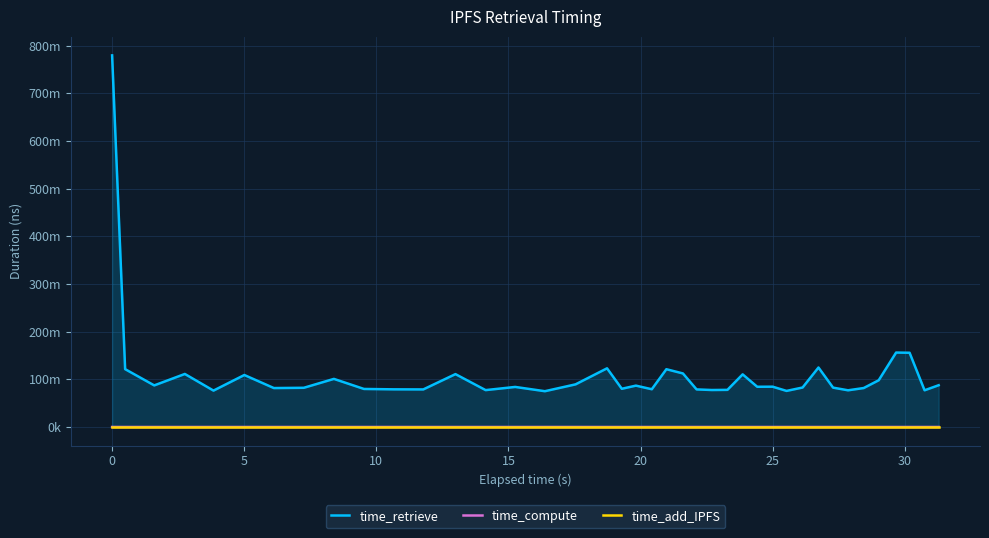

Is the value of time_compute at 0 greater than the value of time_add_IPFS at 13?

Yes